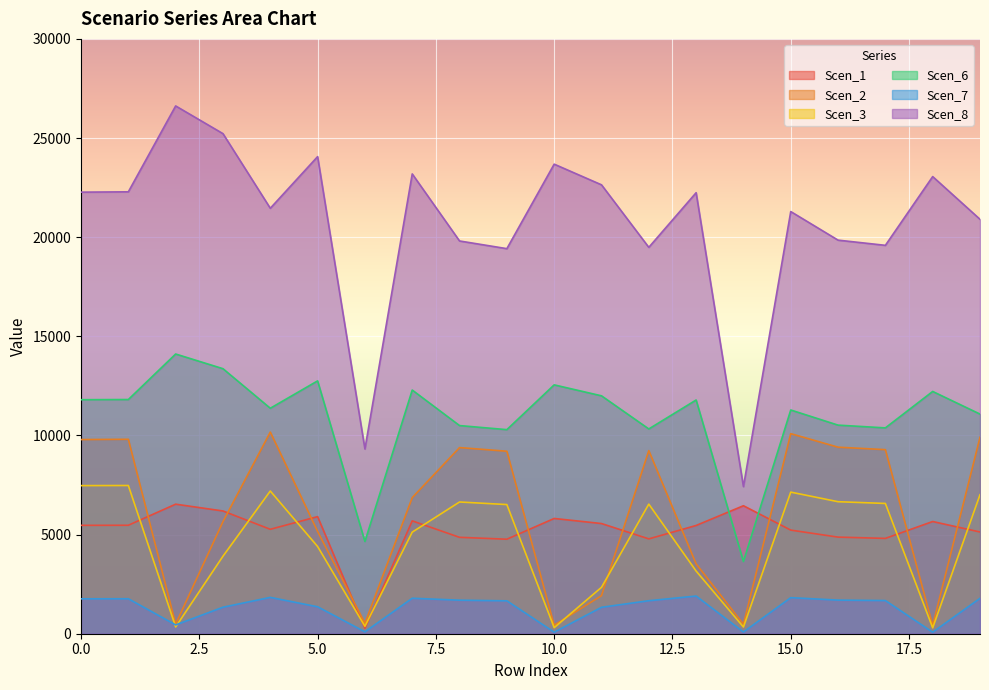

List the series in order of their peak value, highest first.

Scen_8, Scen_6, Scen_2, Scen_3, Scen_1, Scen_7